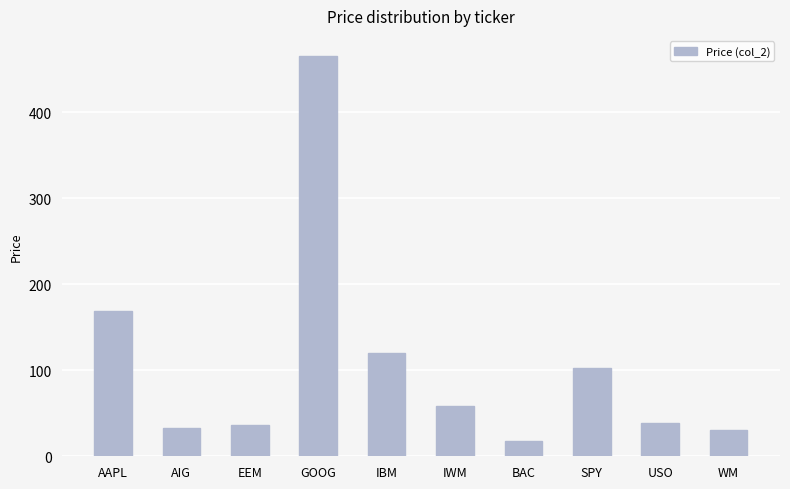

What is the approximate value at GOOG?

465.2